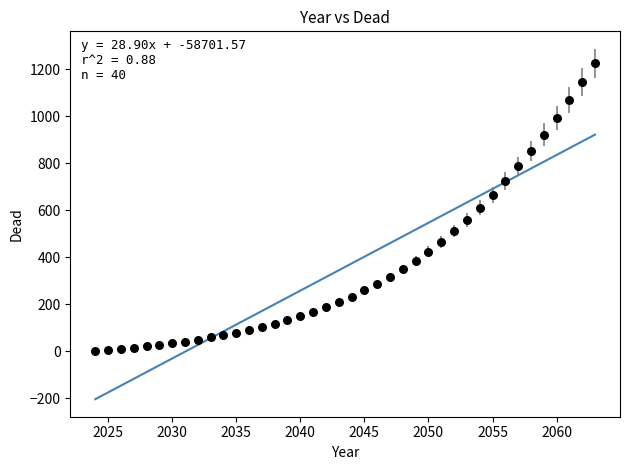

What is the range of Y values (max minus min)?

1225.2